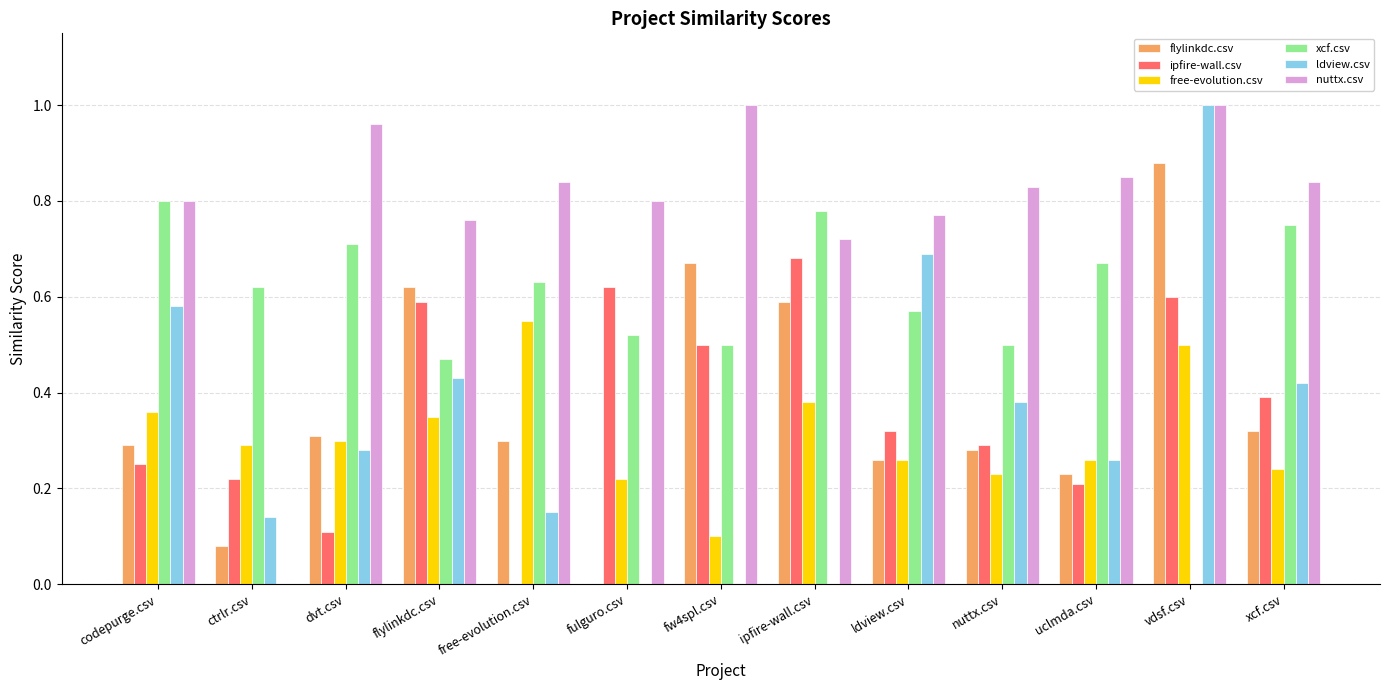

How many values in the flylinkdc.csv series exceed 0?

12